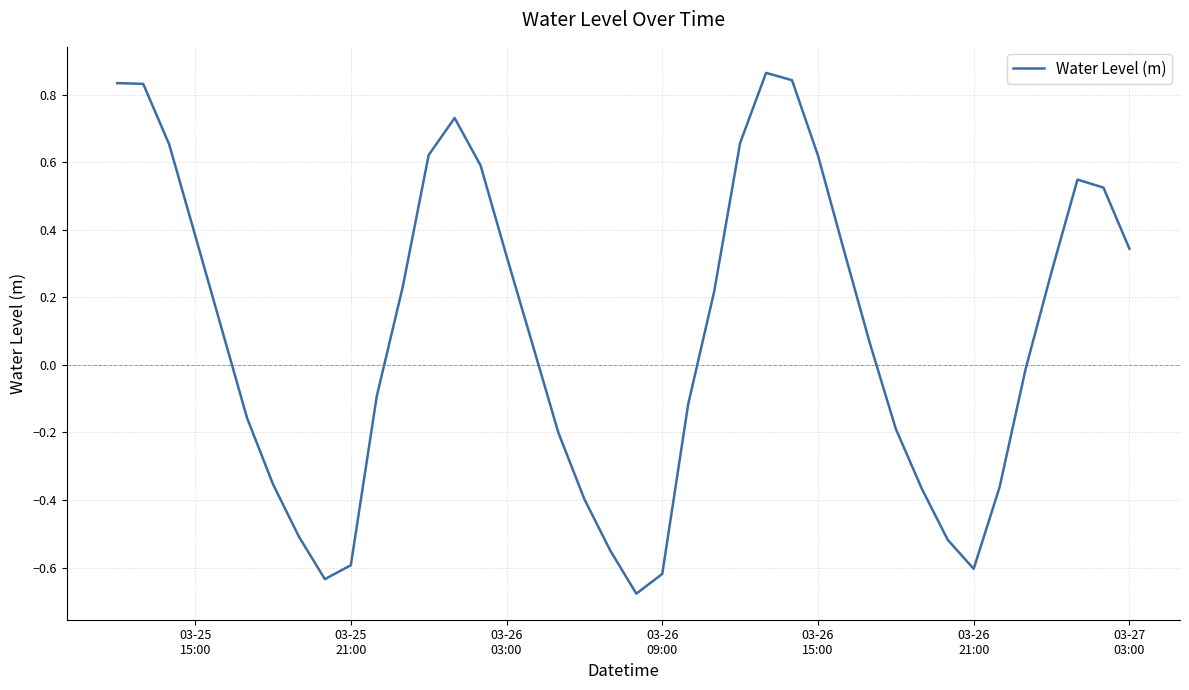

How many values are below 0?

18